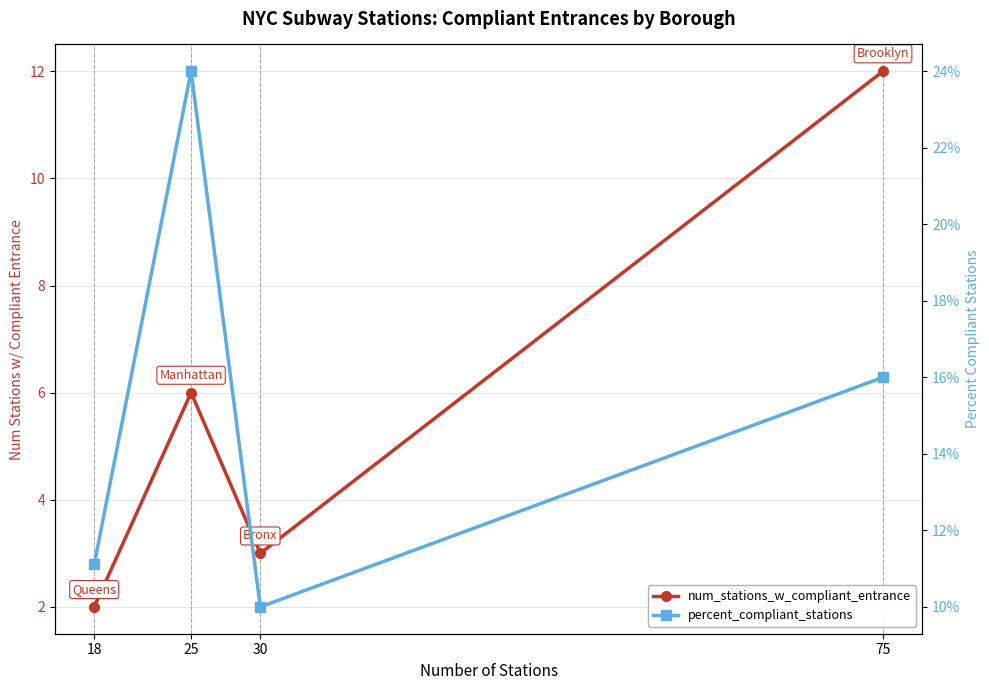

What is the minimum value for percent_compliant_stations?

0.1